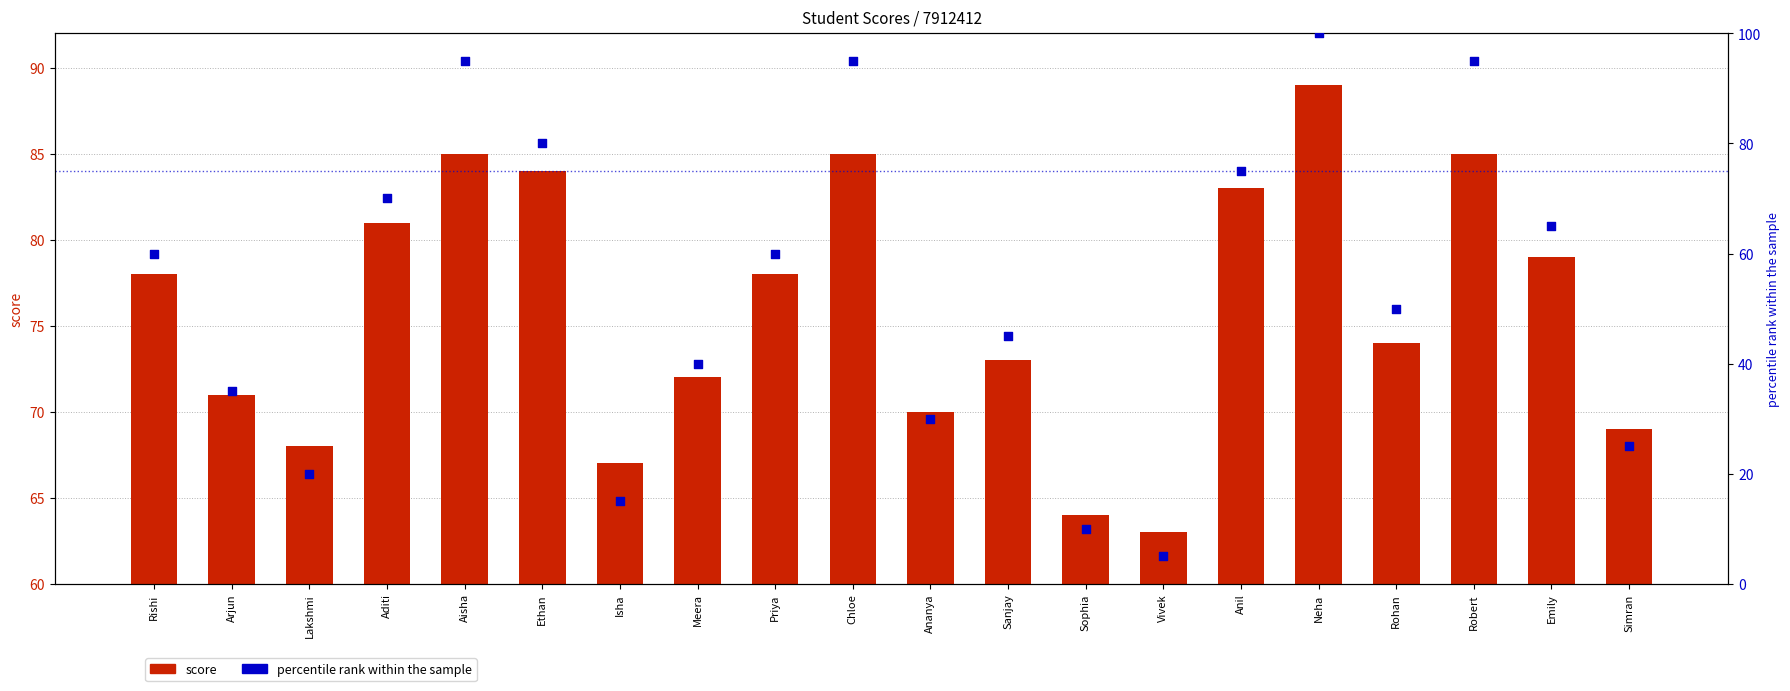

At how many categories does at least one series exceed 84?

4